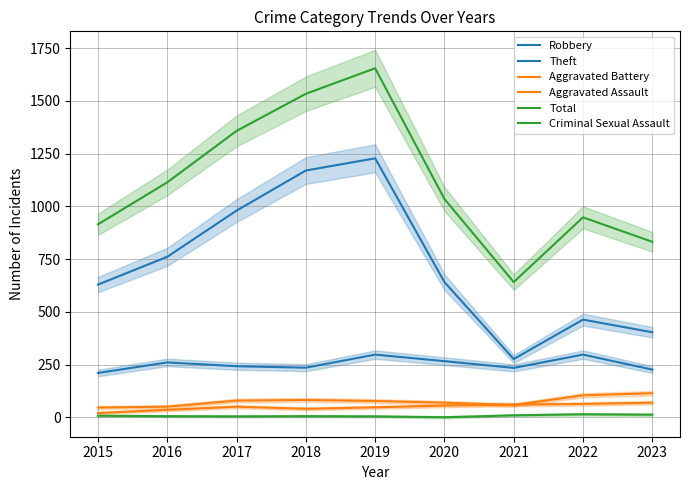

What is the maximum value for Robbery?

297